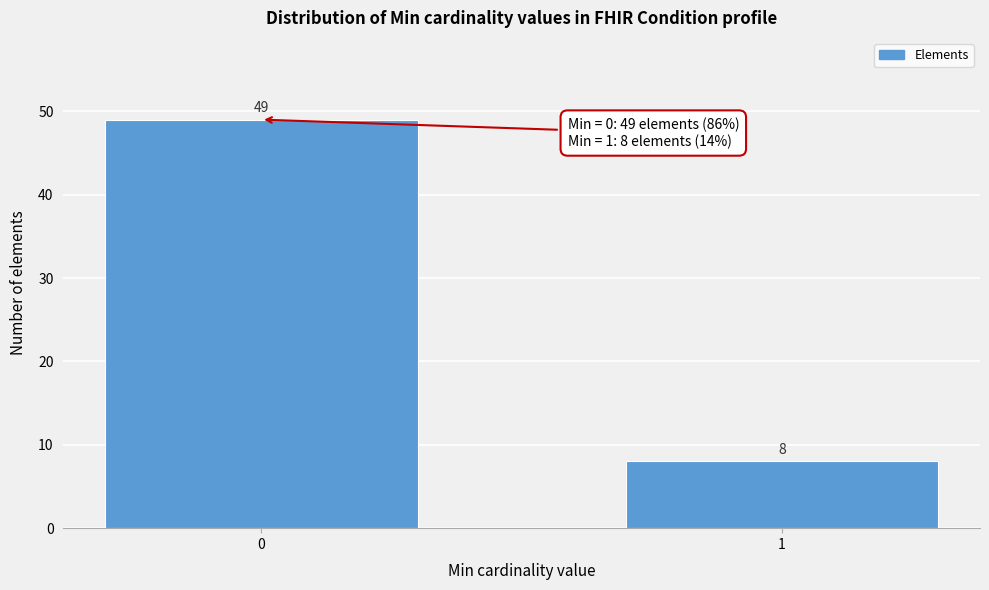

Reading left to right, list all the values displayed in this chart.

0=49	1=8